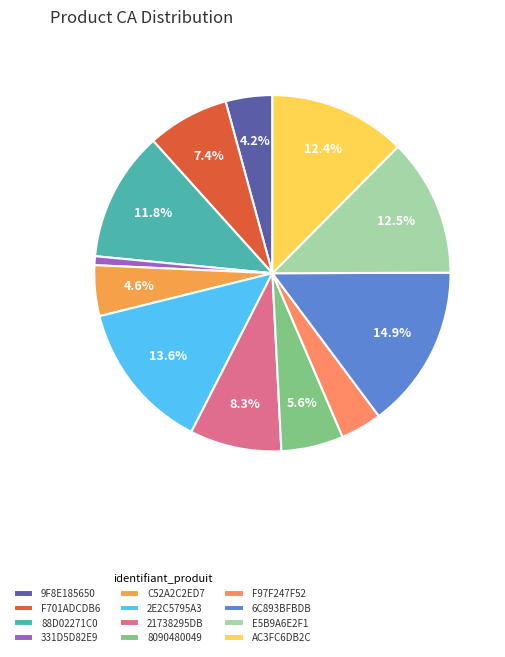

How many segments does this pie chart have?

12